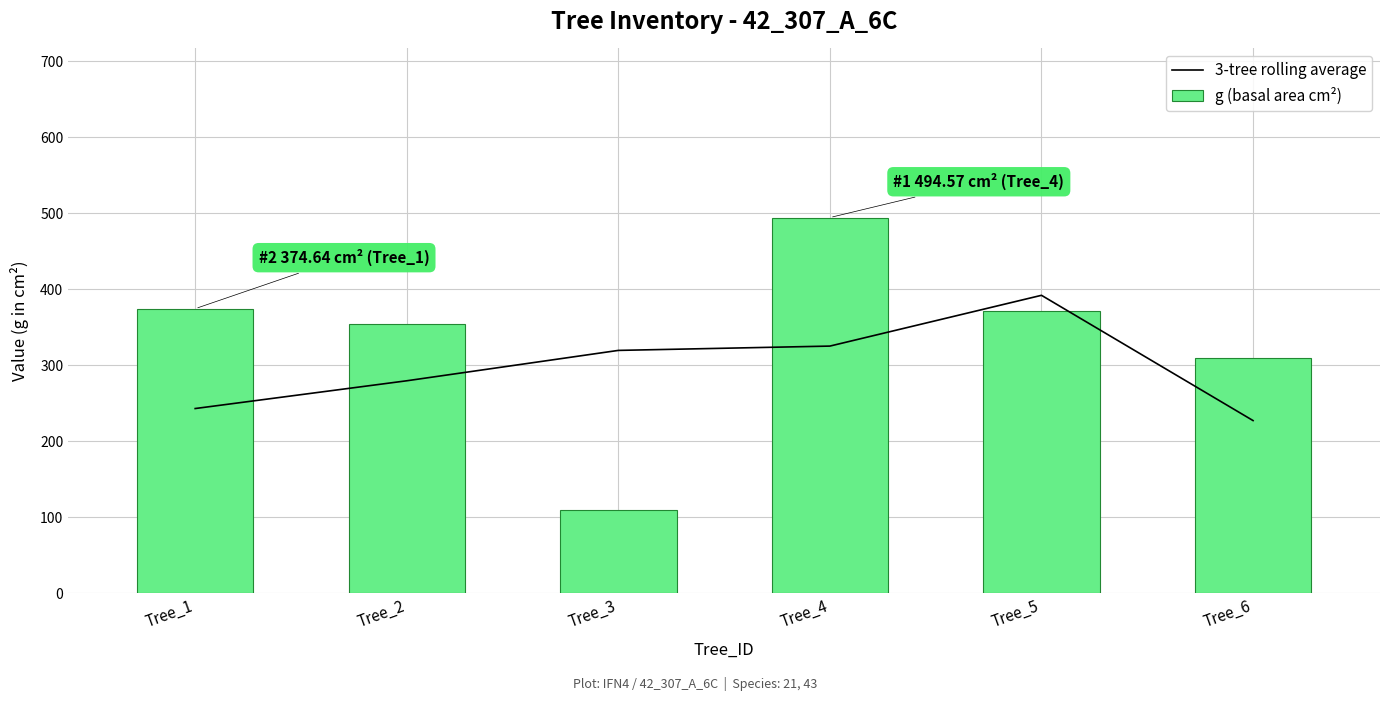

The value of 3-tree rolling average at Tree_6 is 352.4. True or false?

False